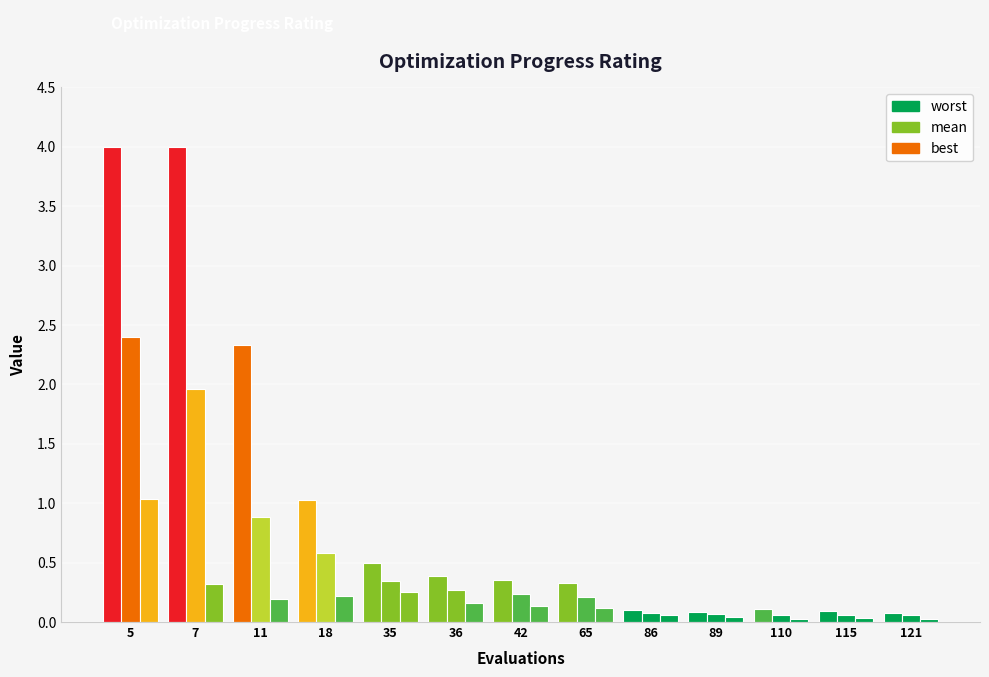

What is the maximum value shown in the chart?

4.0